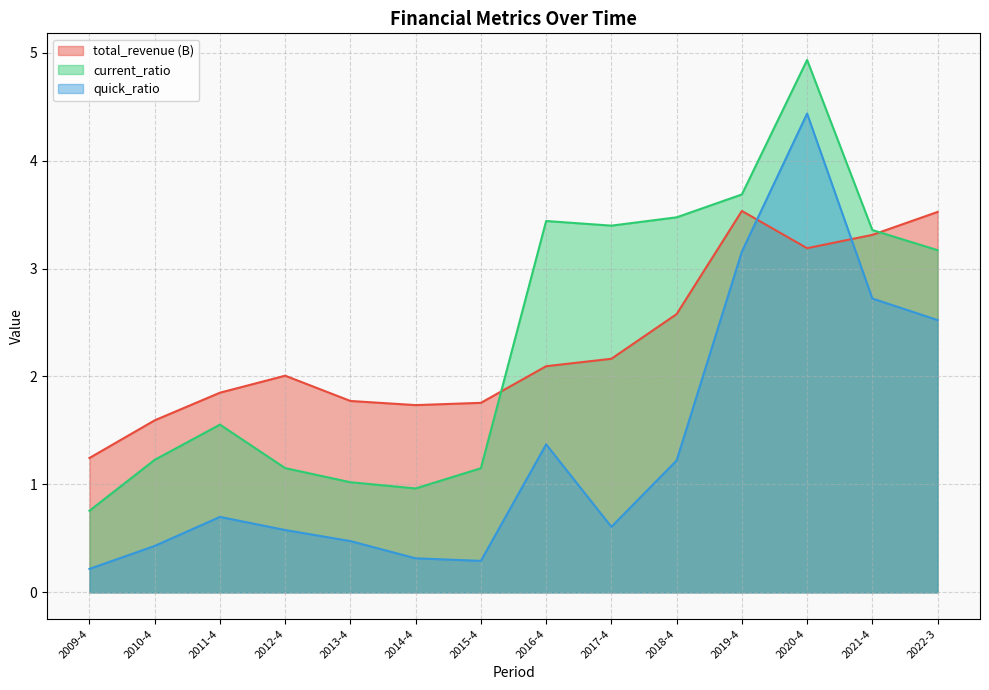

What is the smallest value displayed?

0.2